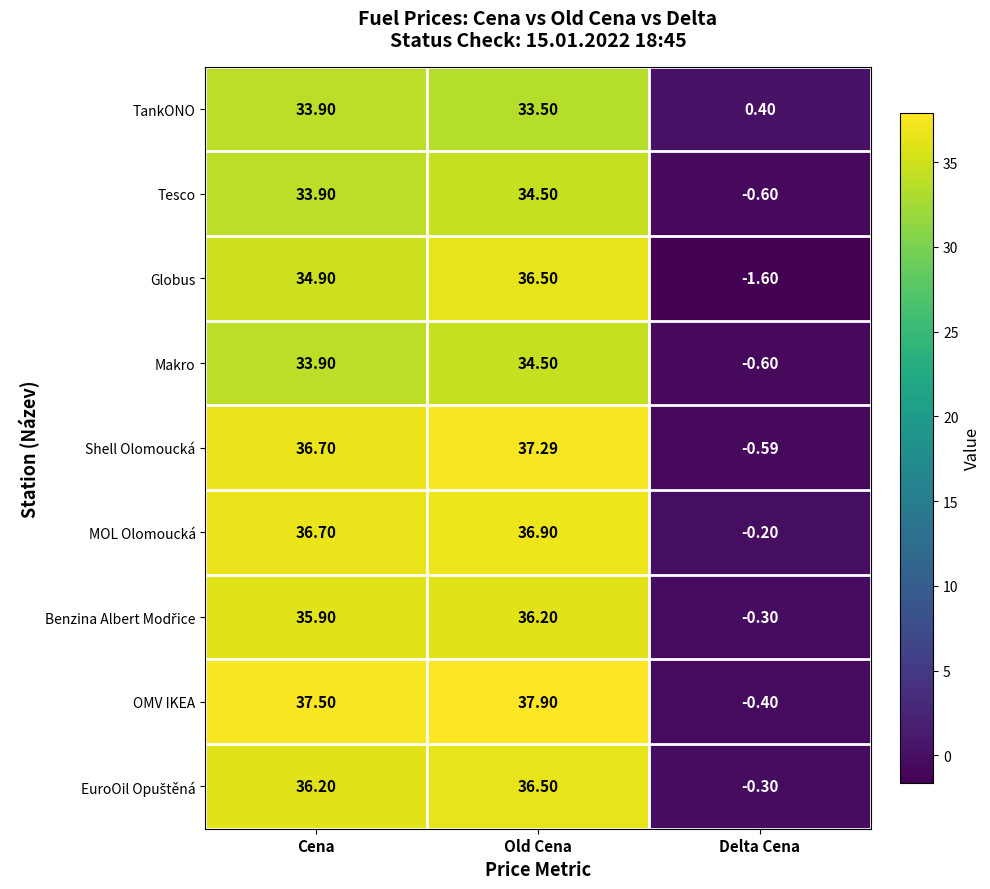

At which label does Makro reach its minimum?

Delta Cena